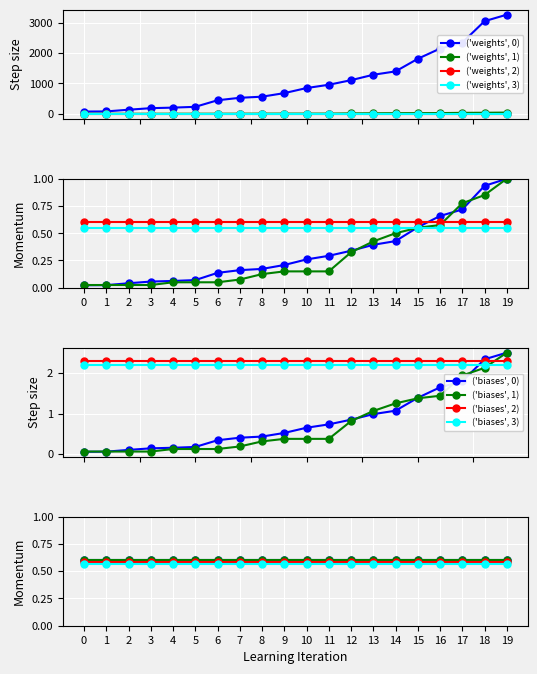

True or false: ('biases', 3) and ('biases', 1) cross at least once.

True